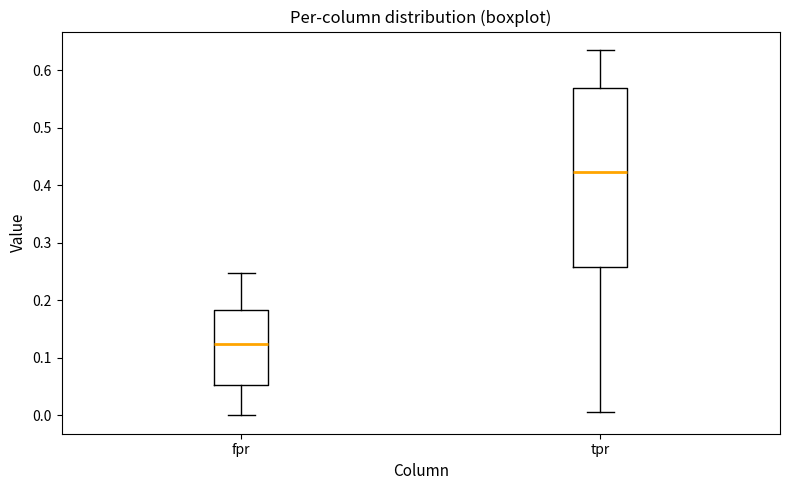

Reading left to right, transcribe this box plot: for each box, give where its median line is, the range the box spans, and where its two whiskers end, as read against the y-axis. The values are not printed on the chart, so give them approximately, as read against the axis.

fpr: median 0.12, box 0.05 to 0.18, whiskers 0.00 to 0.25
tpr: median 0.42, box 0.26 to 0.57, whiskers 0.01 to 0.64